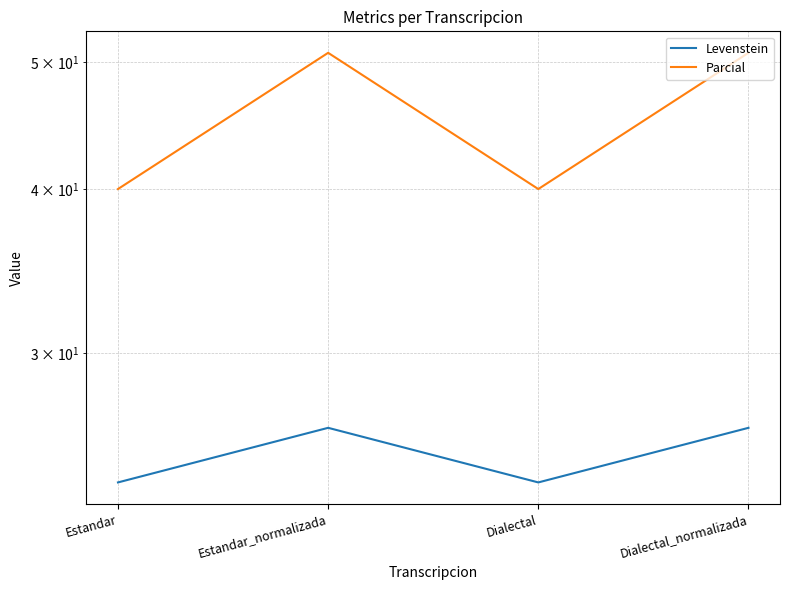

Rank the series by their average value, from highest to lowest.

Parcial, Levenstein